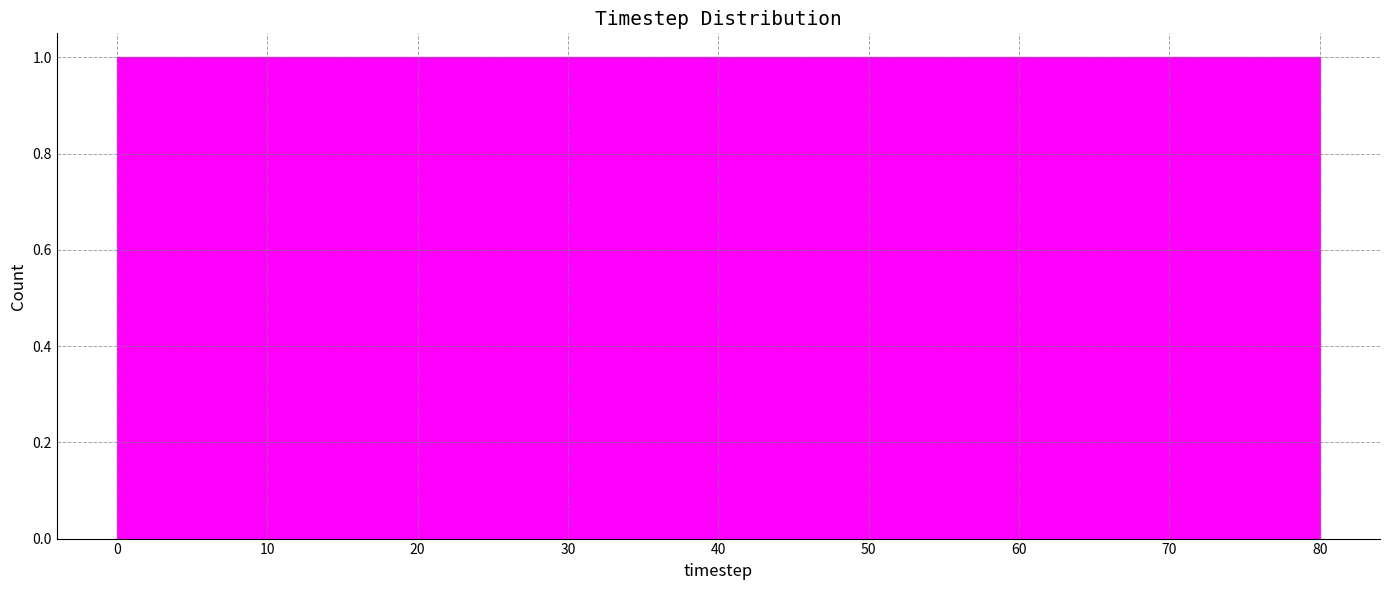

How tall is the bar that spans 18 to 27 on the x-axis? Neither the bar edges nor the heights are printed on the chart, so give them approximately, as read against the axes.

1